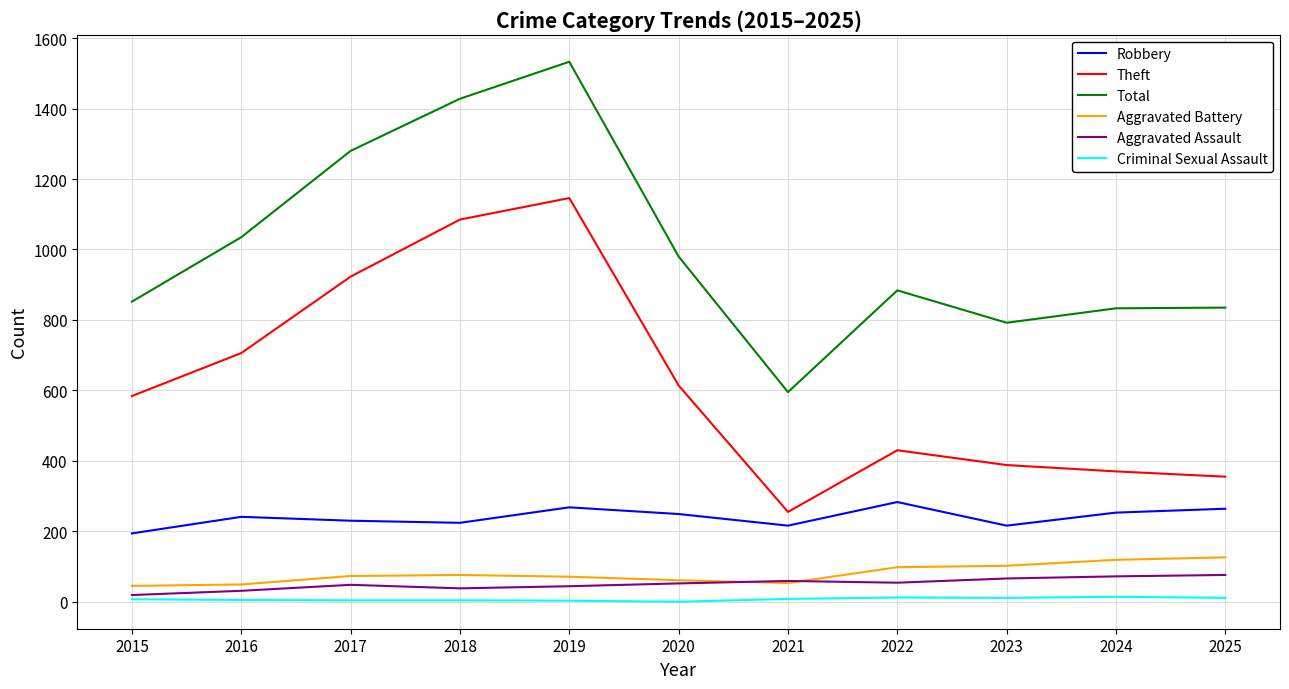

What is the difference between the Robbery values at 2017 and 2023?

14